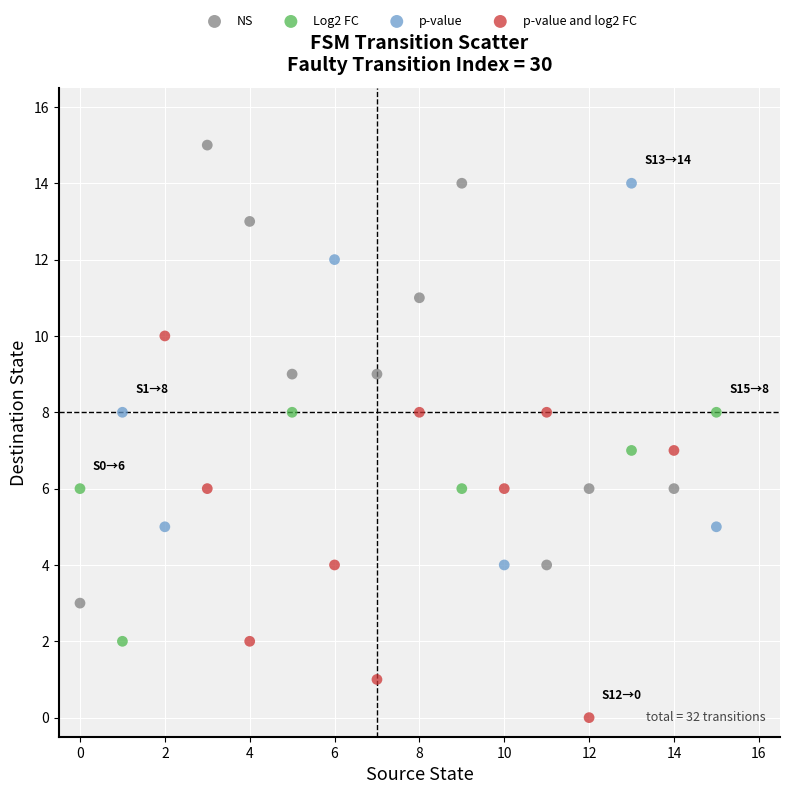

Which series contains the lowest Y value?

p-value and log2 FC